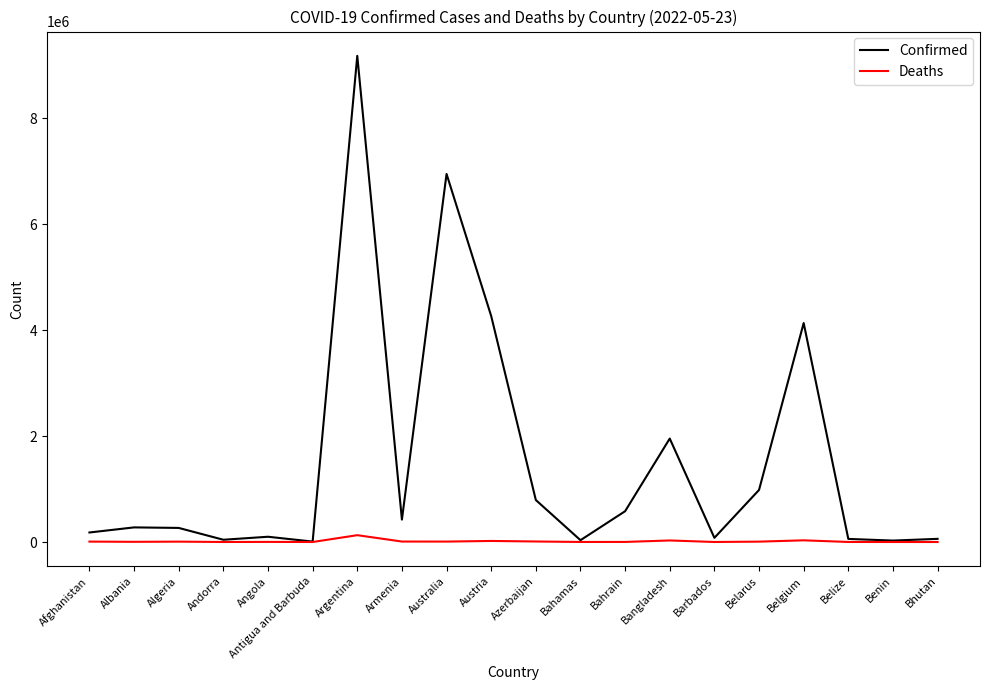

The value of Confirmed at Belgium is 6005970. True or false?

False